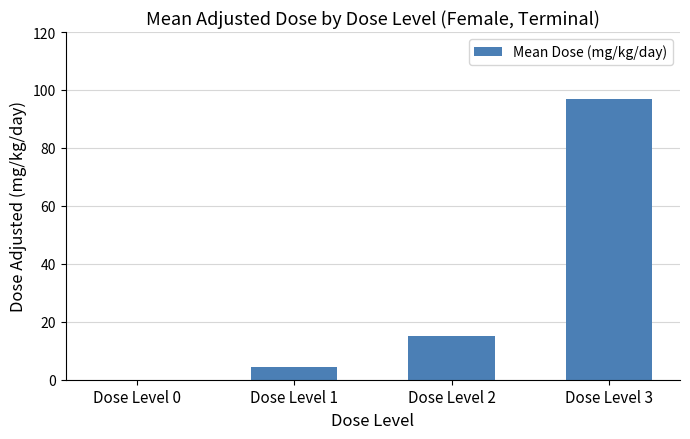

Where is the data nearest to the value 48?

Dose Level 2